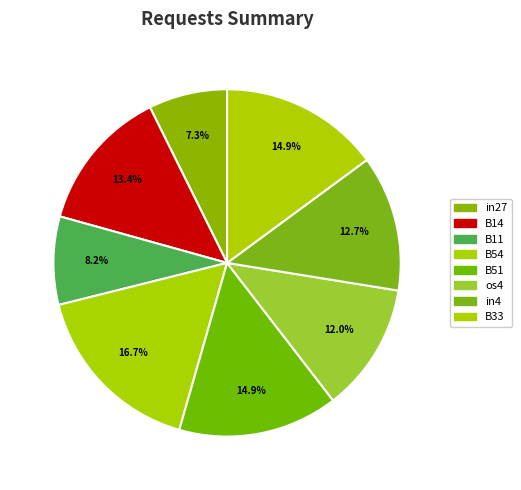

Which slice is the smallest?

in27